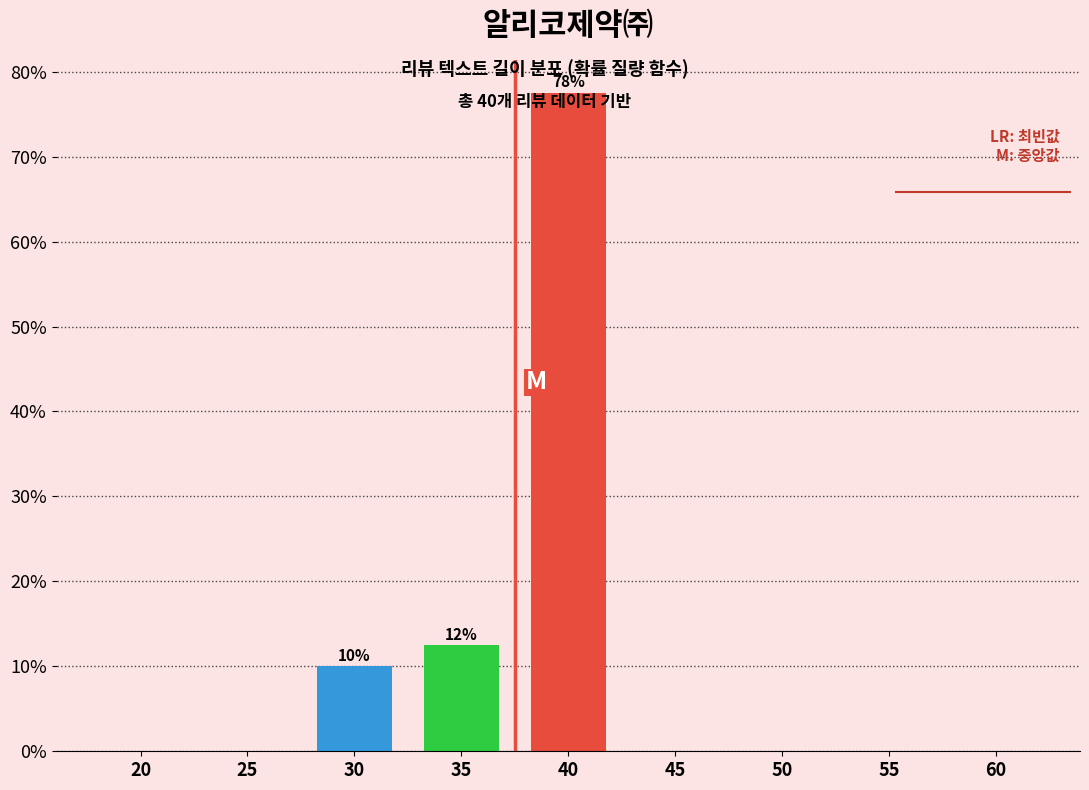

Reading left to right, transcribe all the data shown in this chart.

20=0.0	25=0.0	30=10.0	35=12.5	40=77.5	45=0.0	50=0.0	55=0.0	60=0.0